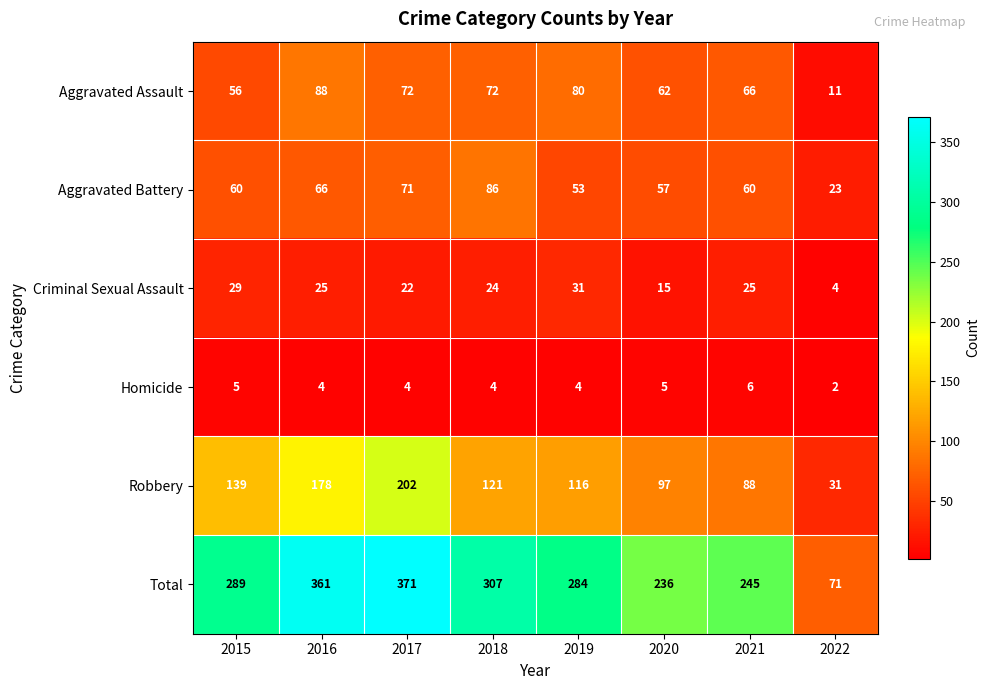

Rank the series by their maximum value, from highest to lowest.

Total, Robbery, Aggravated Assault, Aggravated Battery, Criminal Sexual Assault, Homicide